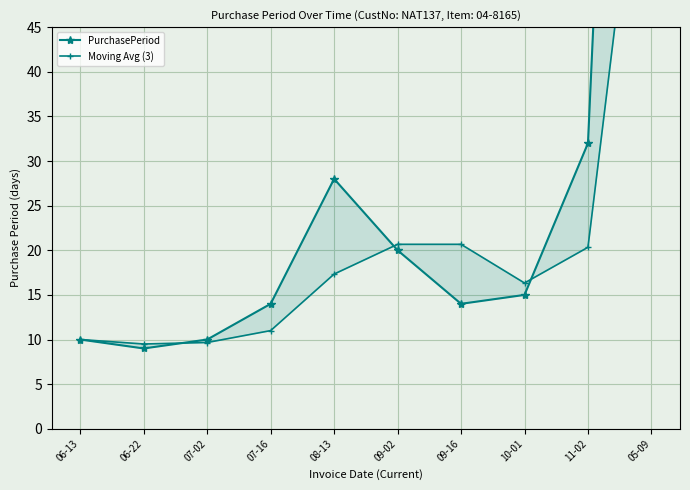

Where do PurchasePeriod and Moving Avg (3) first cross each other?

06-22 and 07-02